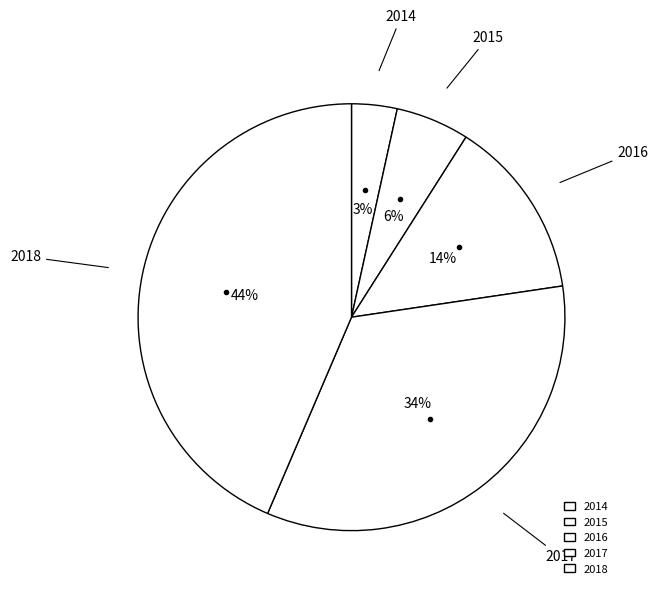

To the nearest percent, what is the combined percentage of 2018 and 2014?

47%